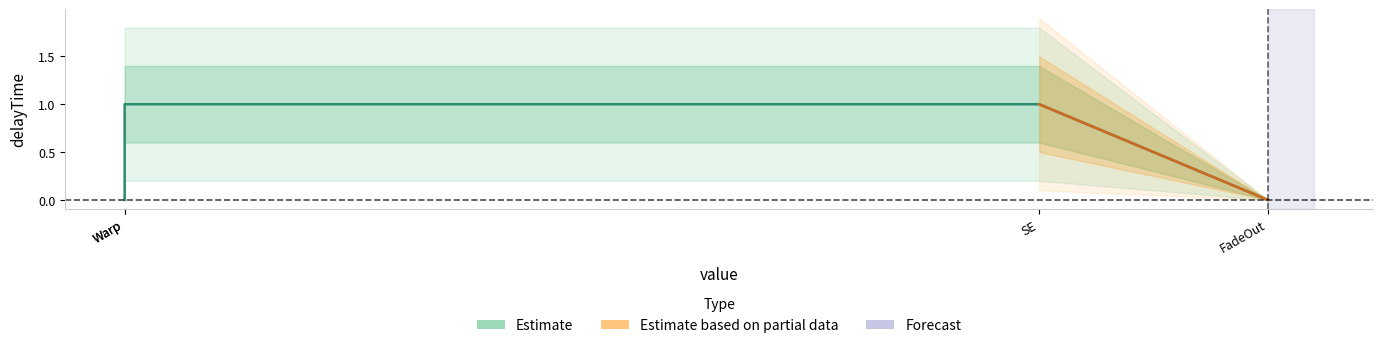

What is the value of the 2nd point from the left?

1